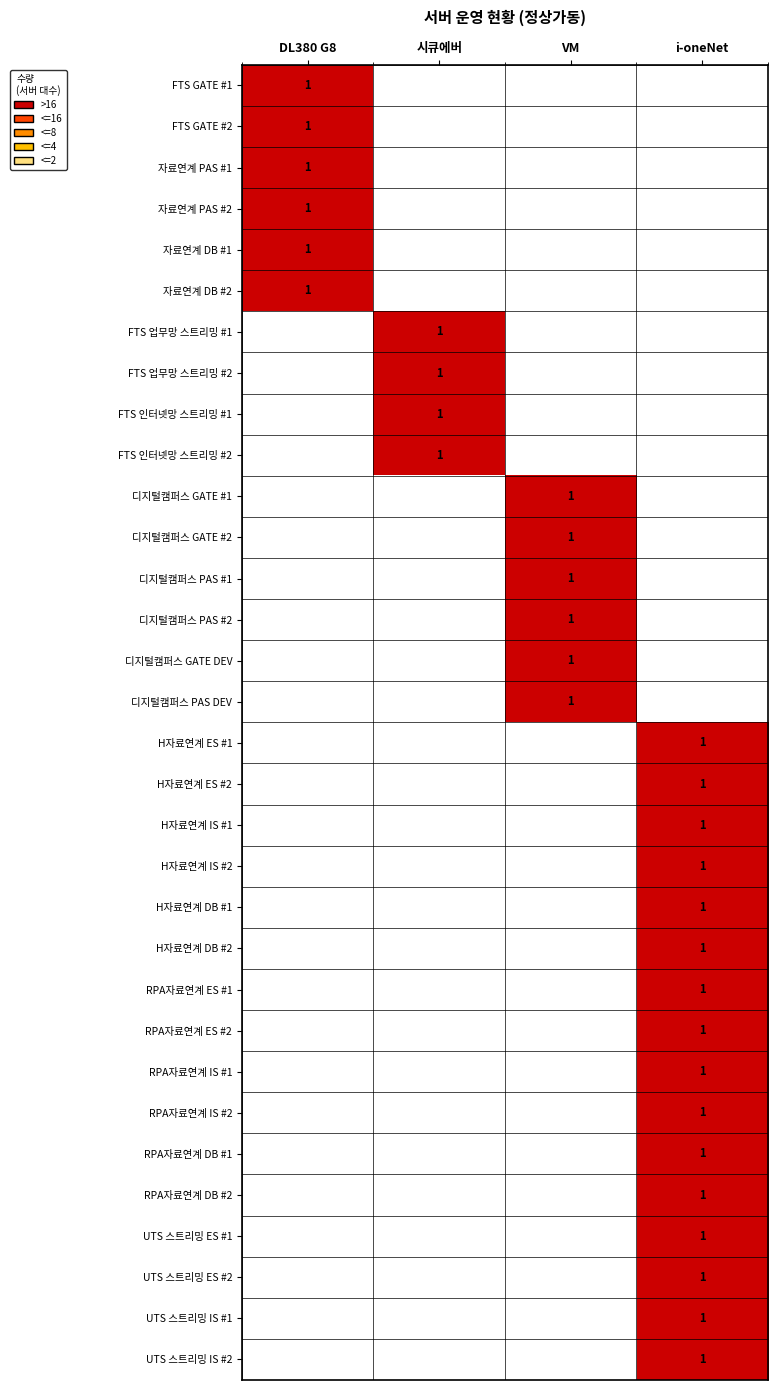

True or false: 디지털캠퍼스 GATE #1 has a value of 1 at VM.

True